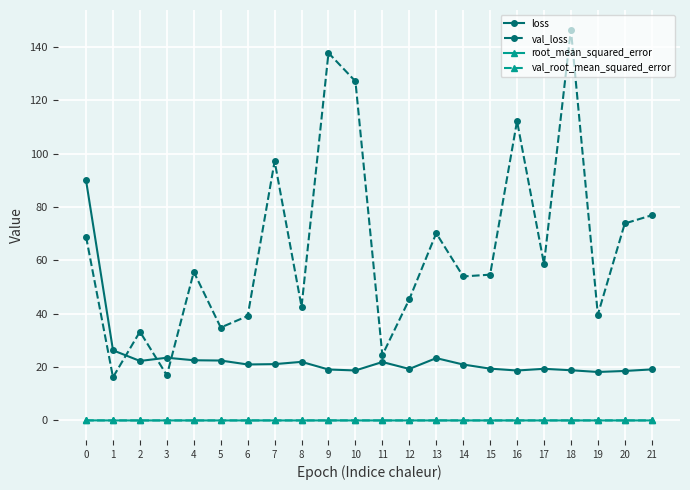

How many lines are shown in the chart?

4